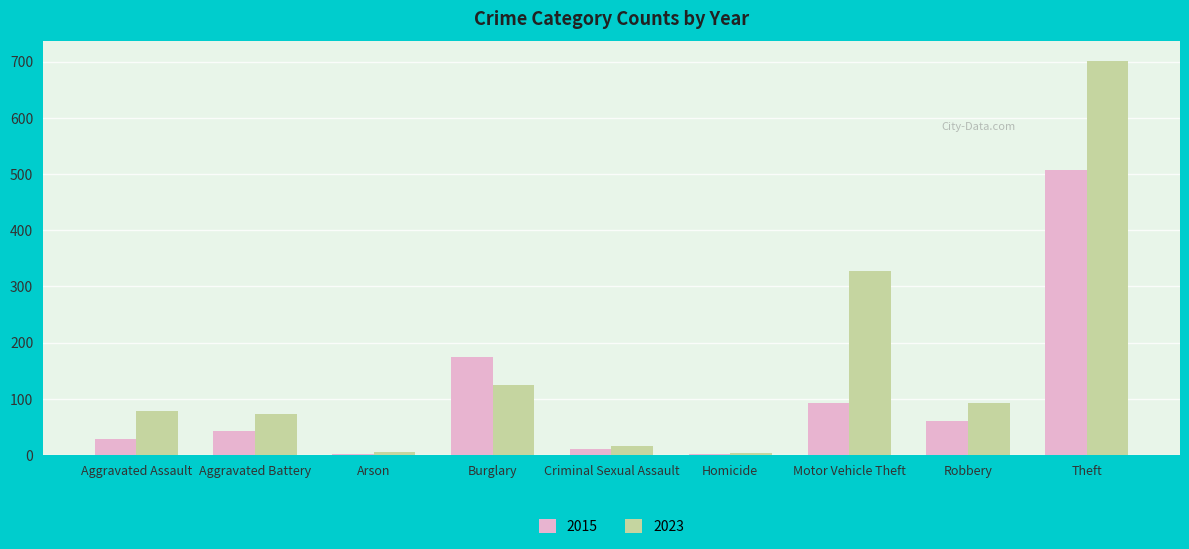

Is it true that 2015 equals 61 at Robbery?

True